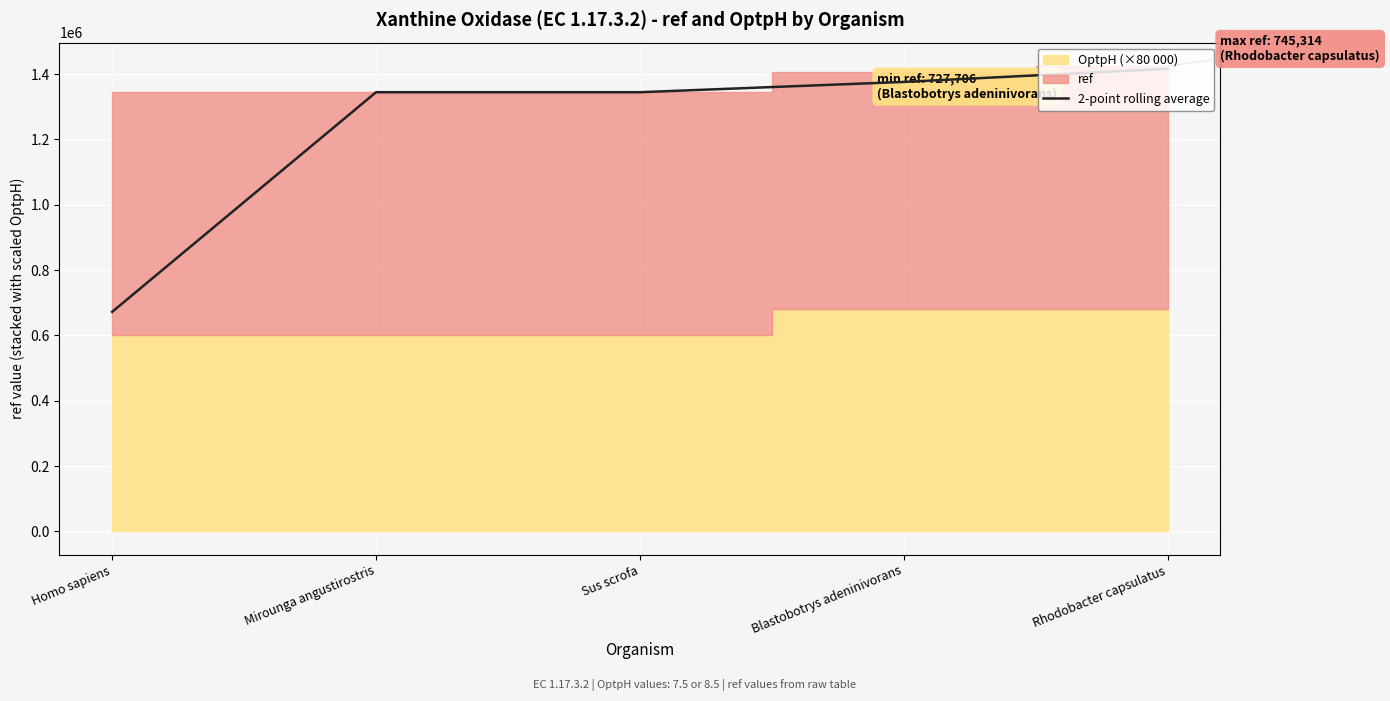

What is the label of the 2nd point from the left?

Mirounga angustirostris